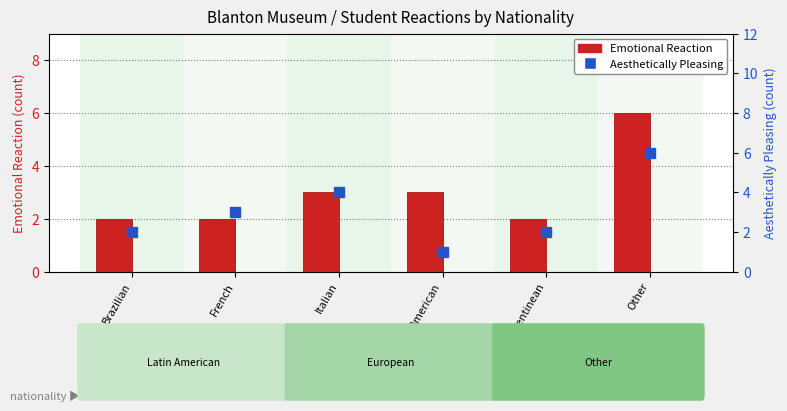

What is the average value of the Emotional Reaction series?

3